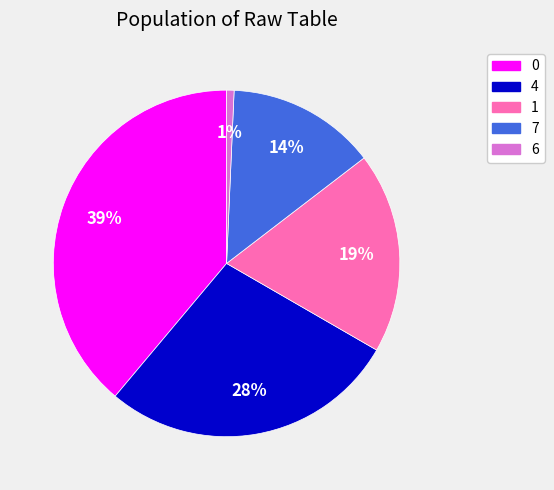

Which has a higher value, 7 or 4?

4